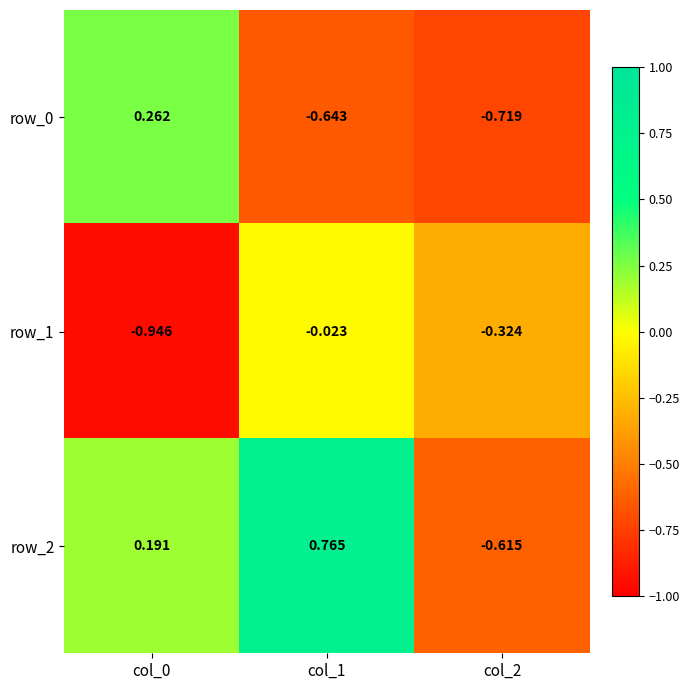

Is the value of row_0 at col_1 greater than the value of row_1 at col_2?

No